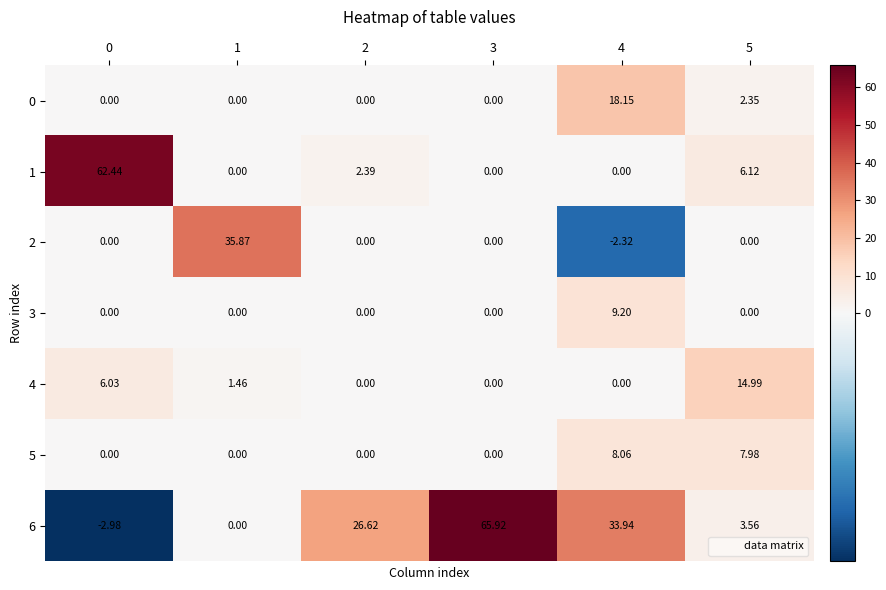

Which series changed the most between 2 and 4?

0